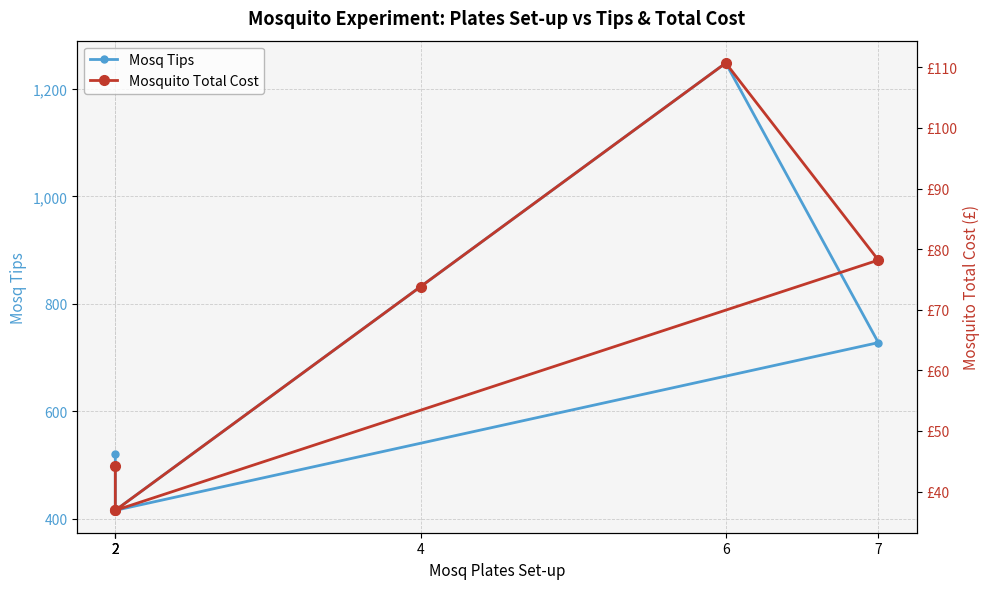

What is the spread (max minus min) of values at 7?

649.8